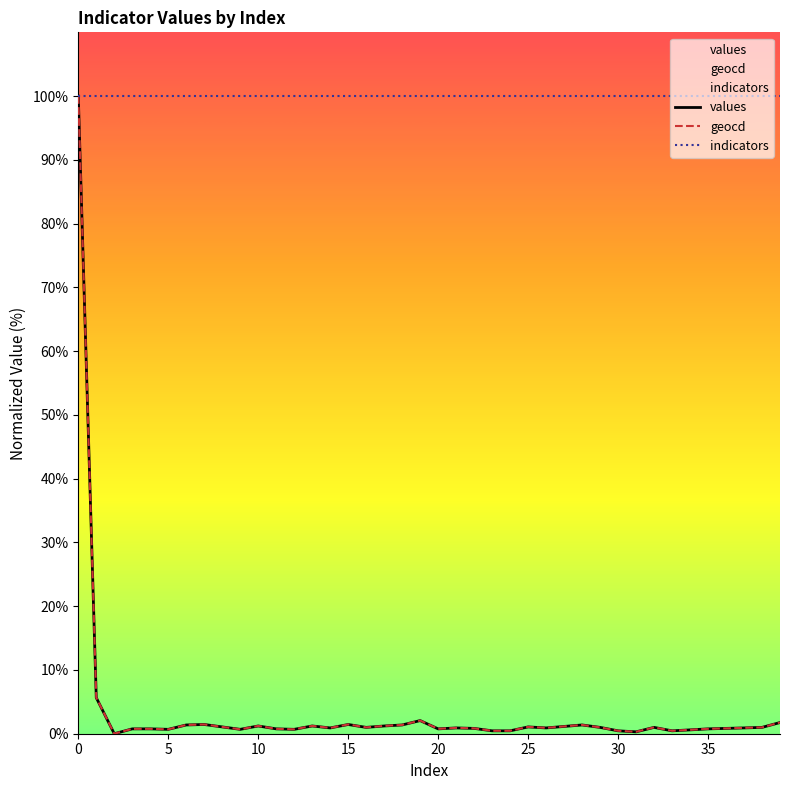

What is the average value of the indicators series?

100.0